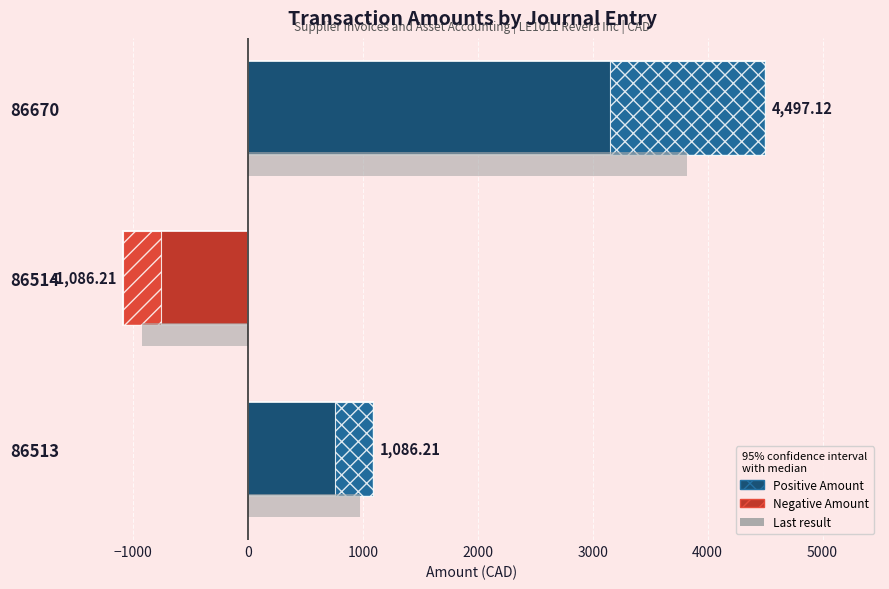

List the labels in order of value, largest first.

86670, 86513, 86514